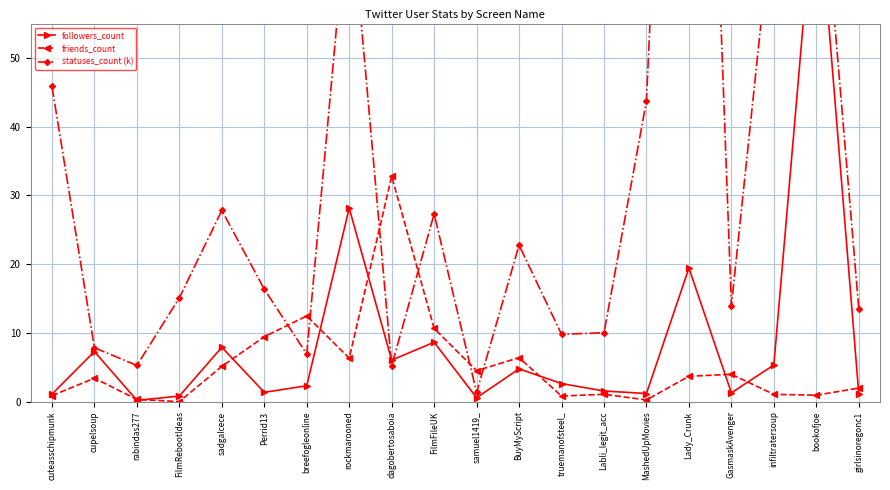

How many lines are shown in the chart?

3